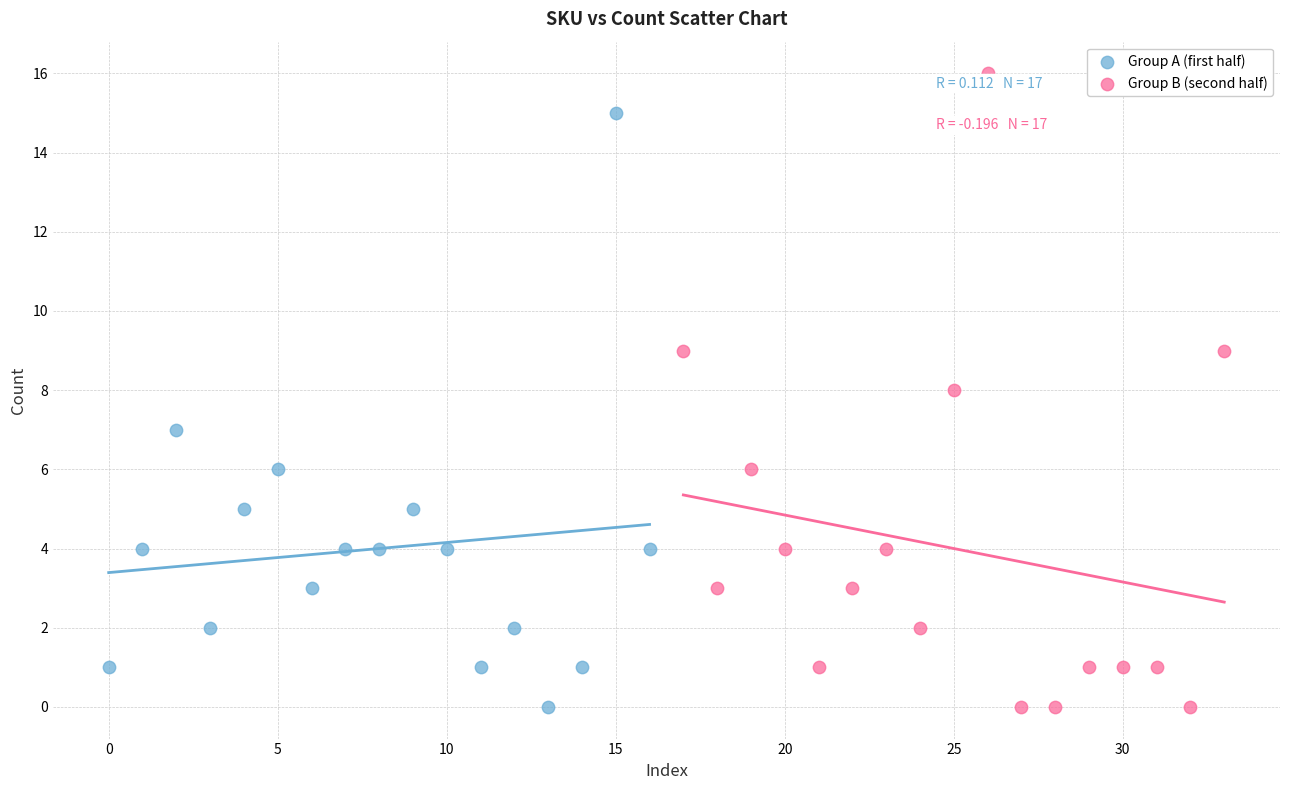

Which series reaches the maximum Y coordinate?

Group B (second half)